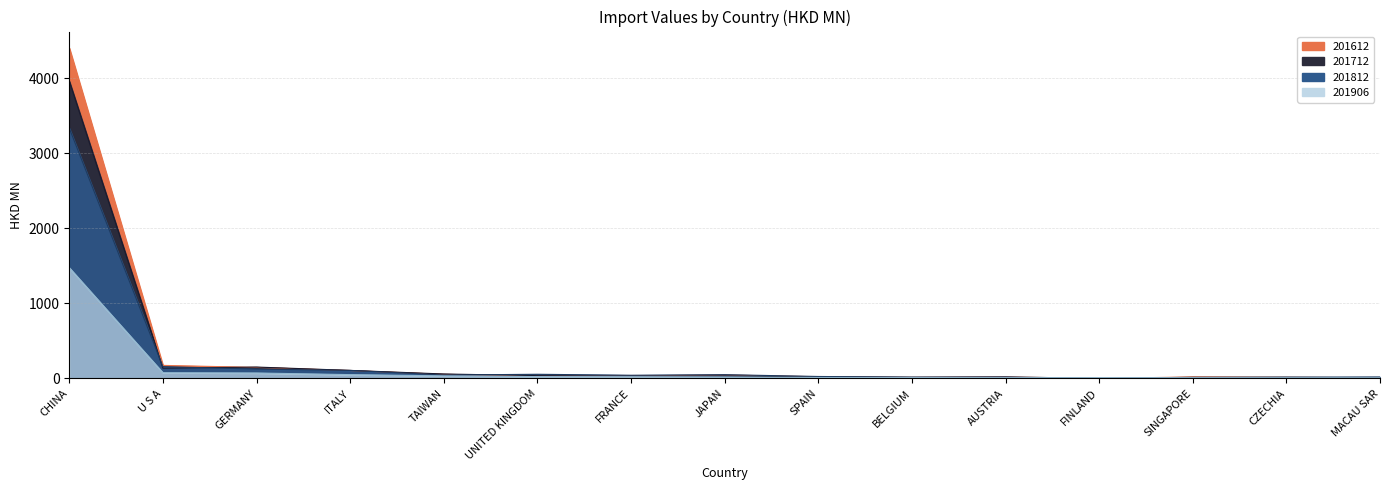

What is the label of the 7th point from the left?

FRANCE